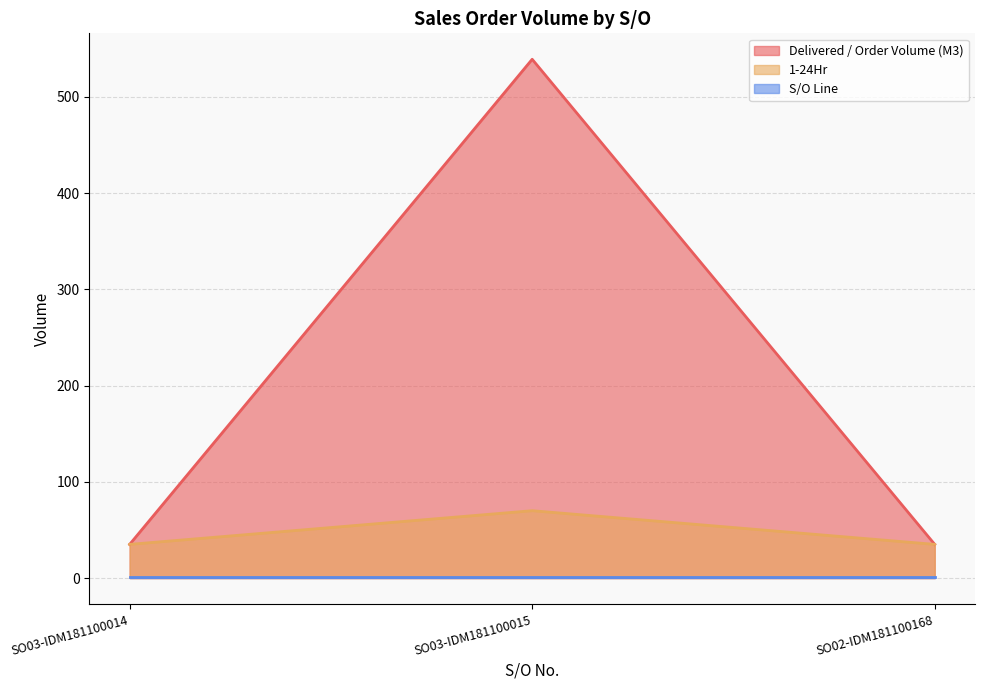

Does the chart have visible grid lines?

Yes